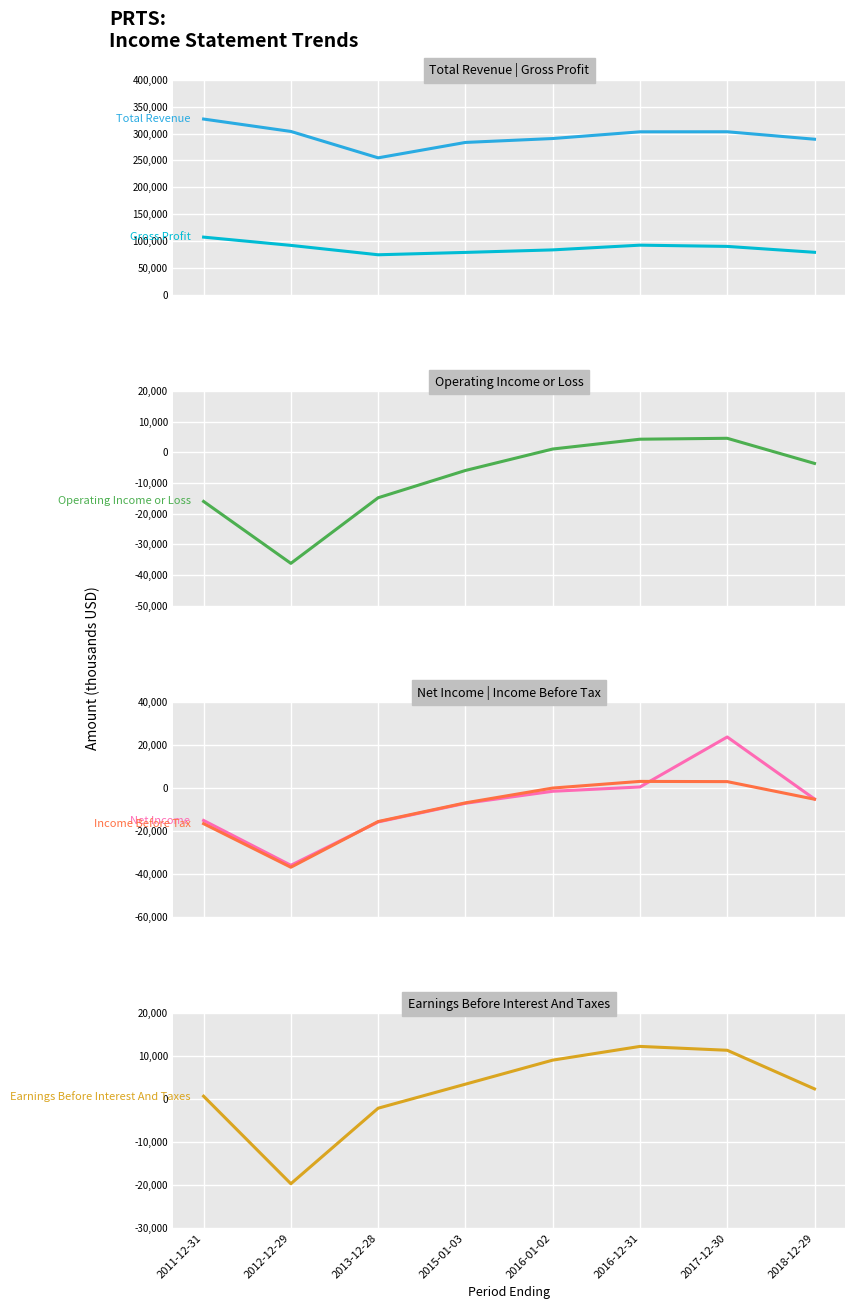

Reading left to right, list all the values displayed in this chart.

Total Revenue: 2011-12-31=327100	2012-12-29=304000	2013-12-28=254800	2015-01-03=283500	2016-01-02=290800	2016-12-31=303300	2017-12-30=303400	2018-12-29=289500
Gross Profit: 2011-12-31=107000	2012-12-29=91600	2013-12-28=74100	2015-01-03=78500	2016-01-02=83200	2016-12-31=92000	2017-12-30=89700	2018-12-29=78700
Operating Income or Loss: 2011-12-31=-16000	2012-12-29=-36200	2013-12-28=-14800	2015-01-03=-5900	2016-01-02=1100	2016-12-31=4300	2017-12-30=4600	2018-12-29=-3600
Net Income: 2011-12-31=-15100	2012-12-29=-36000	2013-12-28=-15800	2015-01-03=-7100	2016-01-02=-1500	2016-12-31=500	2017-12-30=23800	2018-12-29=-5100
Income Before Tax: 2011-12-31=-16600	2012-12-29=-36900	2013-12-28=-15600	2015-01-03=-6900	2016-01-02=0	2016-12-31=3100	2017-12-30=3000	2018-12-29=-5200
Earnings Before Interest And Taxes: 2011-12-31=700	2012-12-29=-19700	2013-12-28=-2100	2015-01-03=3500	2016-01-02=9100	2016-12-31=12300	2017-12-30=11400	2018-12-29=2400